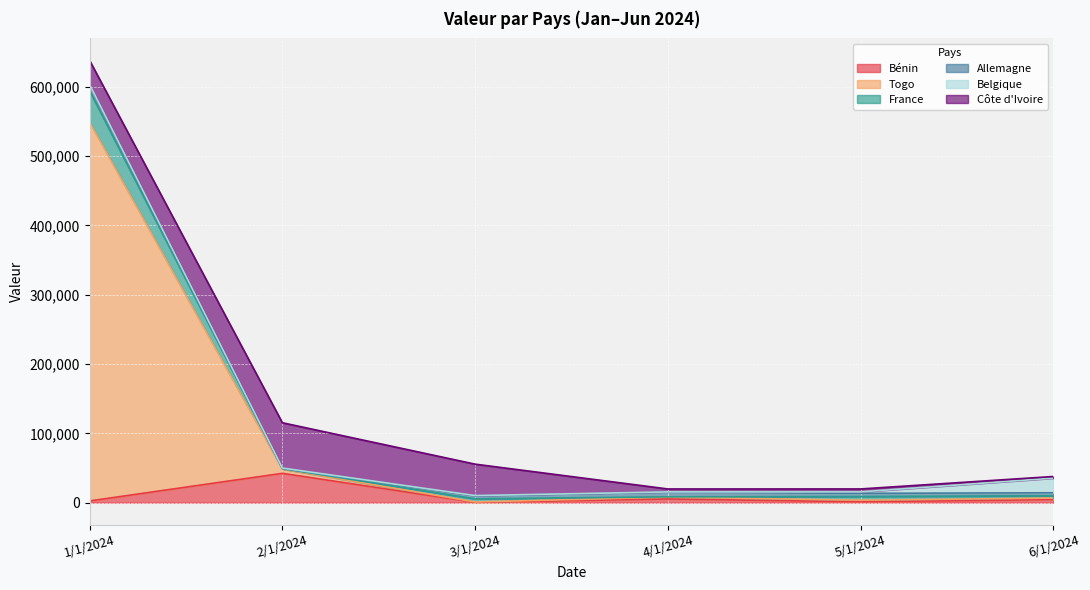

Is it true that Bénin equals 1605 at 1/1/2024?

False